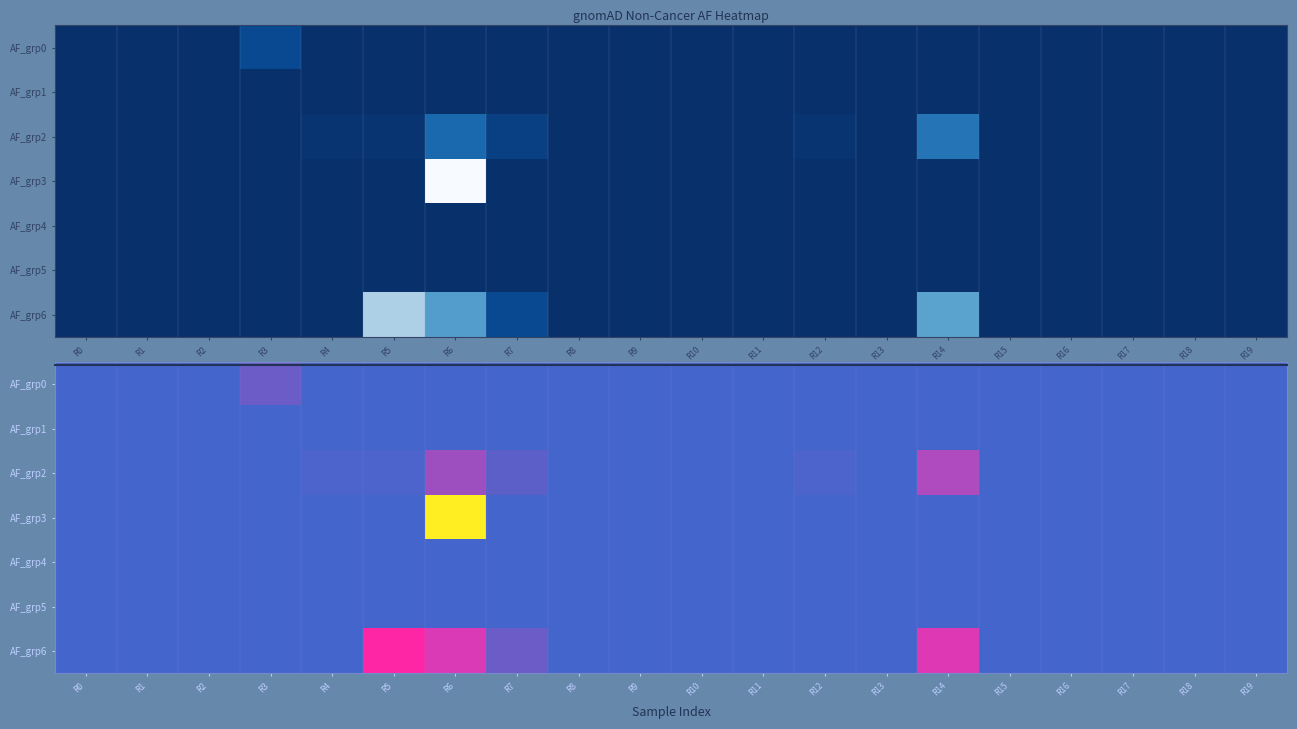

Rank the series at R10 from highest to lowest value.

AF_grp0, AF_grp1, AF_grp2, AF_grp3, AF_grp4, AF_grp5, AF_grp6